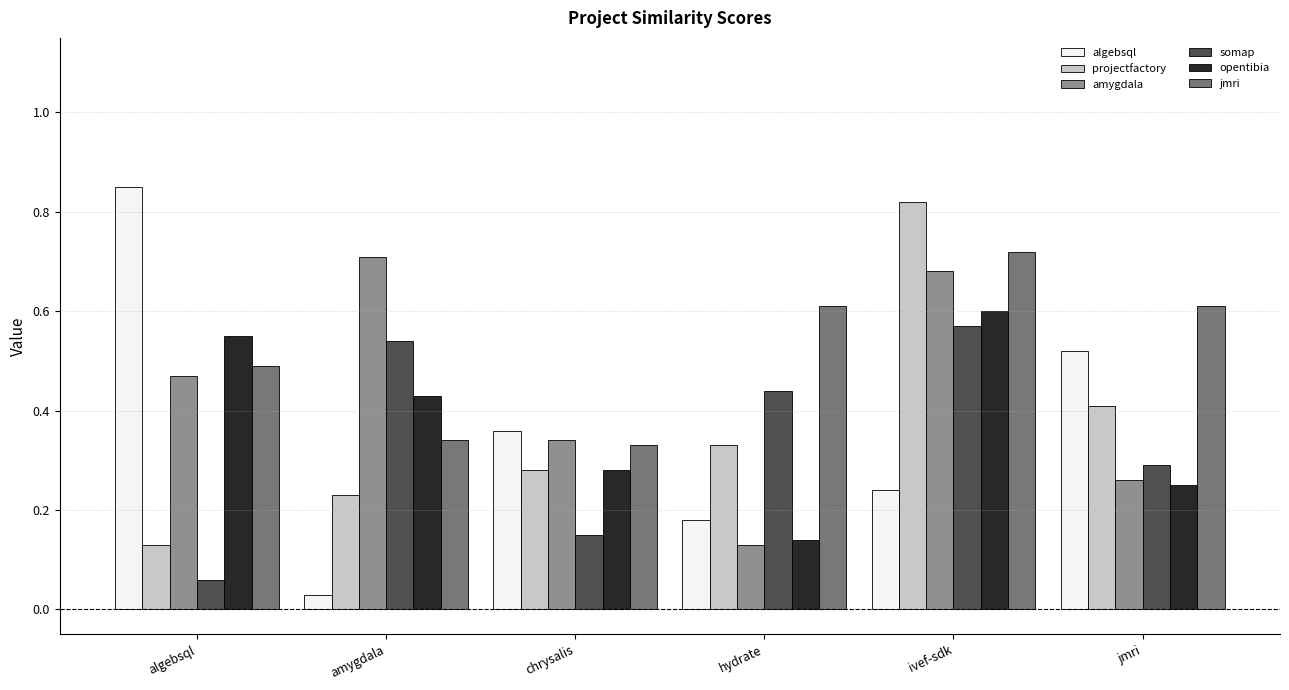

What is the total value across all series at jmri?

2.3